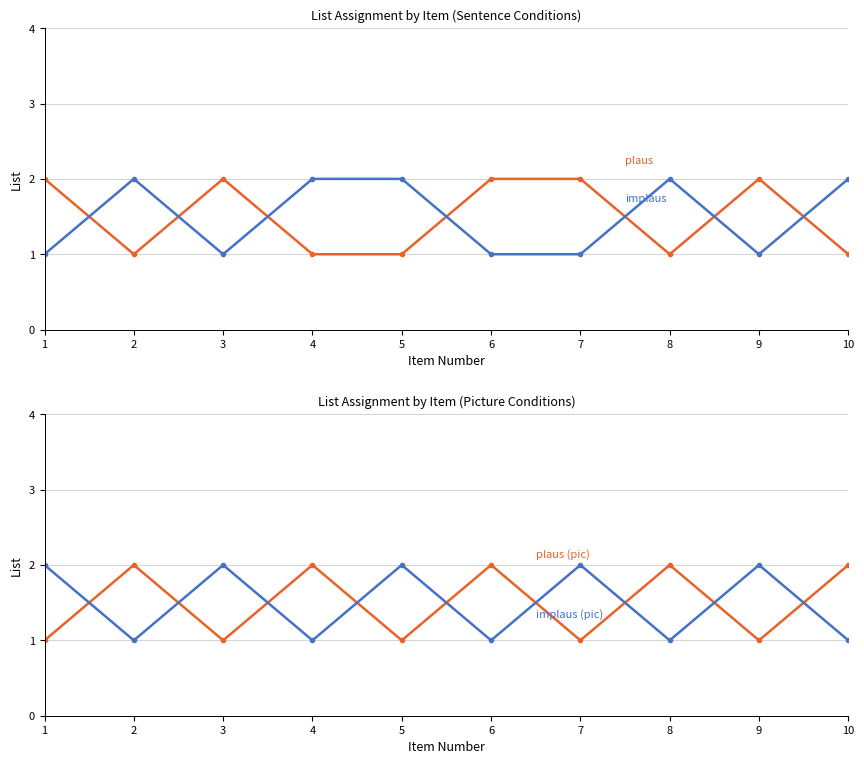

True or false: implaus and plaus cross at least once.

True